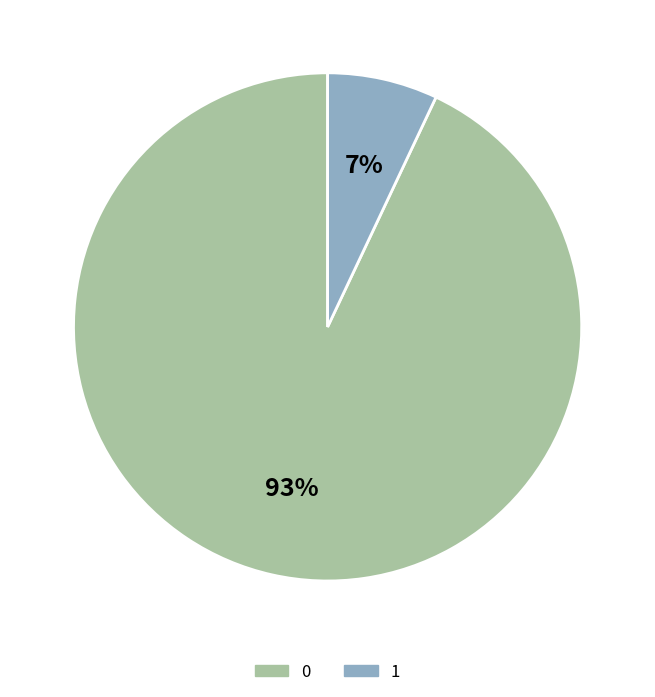

To the nearest percent, what portion does 0 represent?

93%